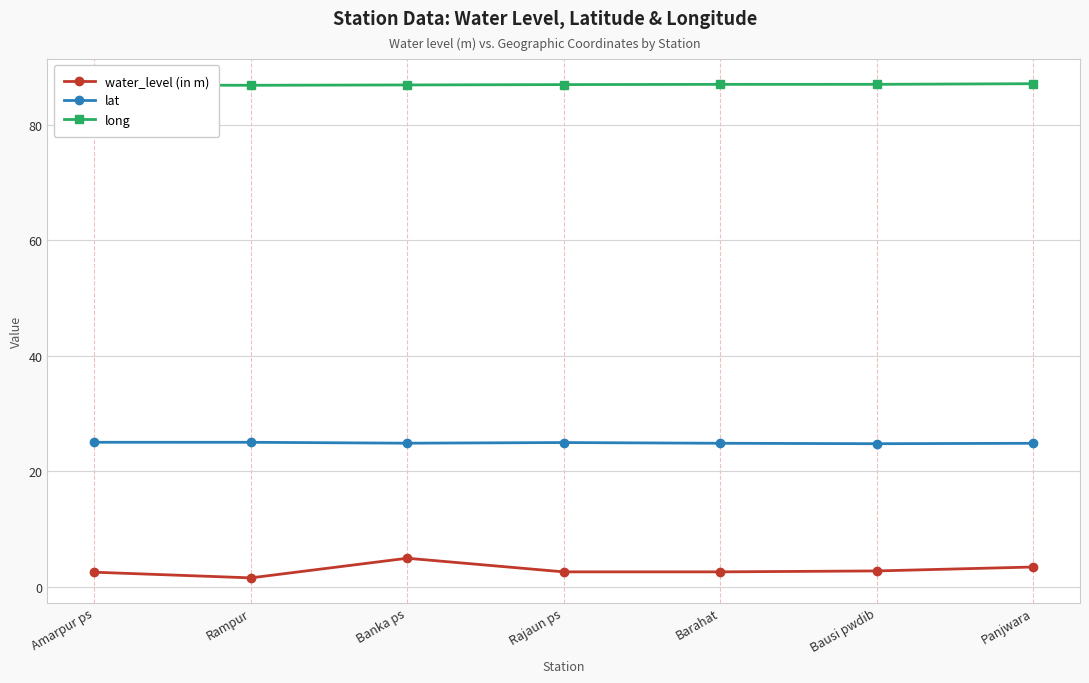

In lat, how many points are lower than both neighbors (excluding endpoints)?

2